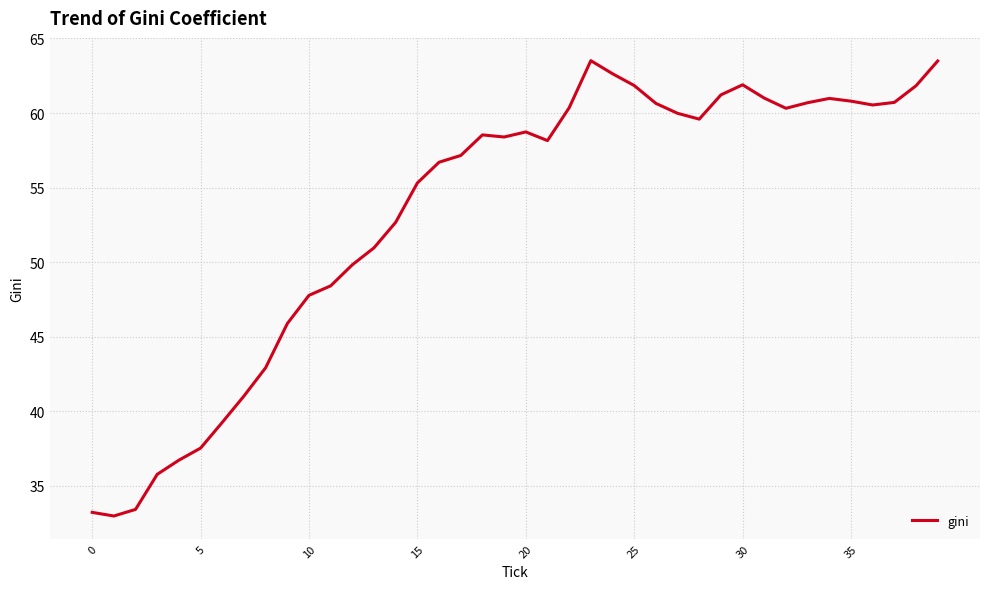

Does the chart display data point markers on the line(s)?

No